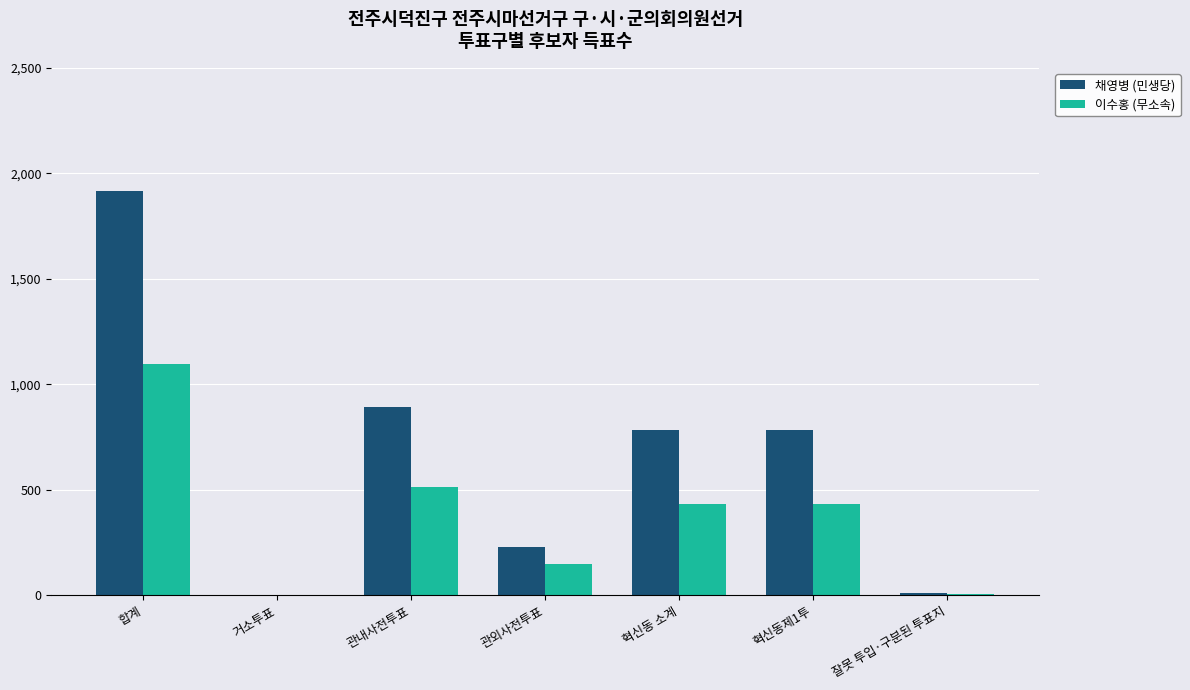

Between 관내사전투표 and 잘못 투입·구분된 투표지, which series saw the biggest shift?

채영병 (민생당)